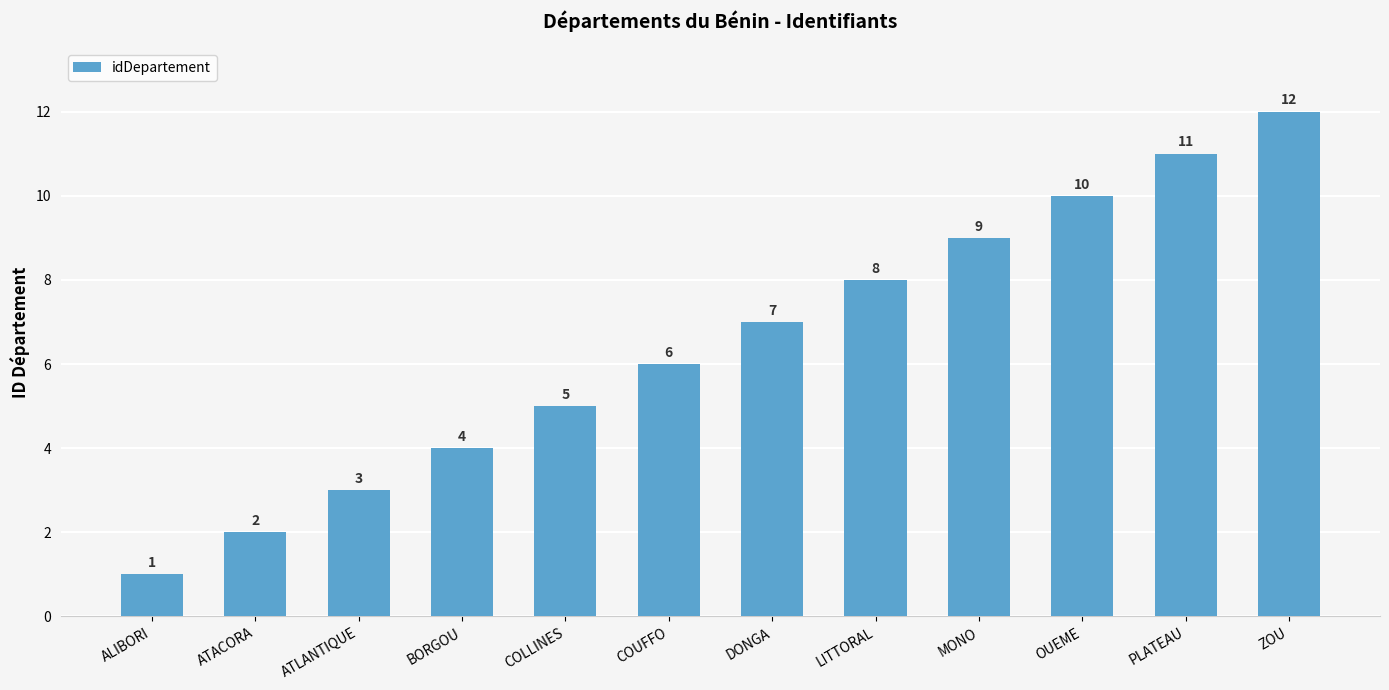

Reading left to right, extract all data points from this chart.

1	2	3	4	5	6	7	8	9	10	11	12